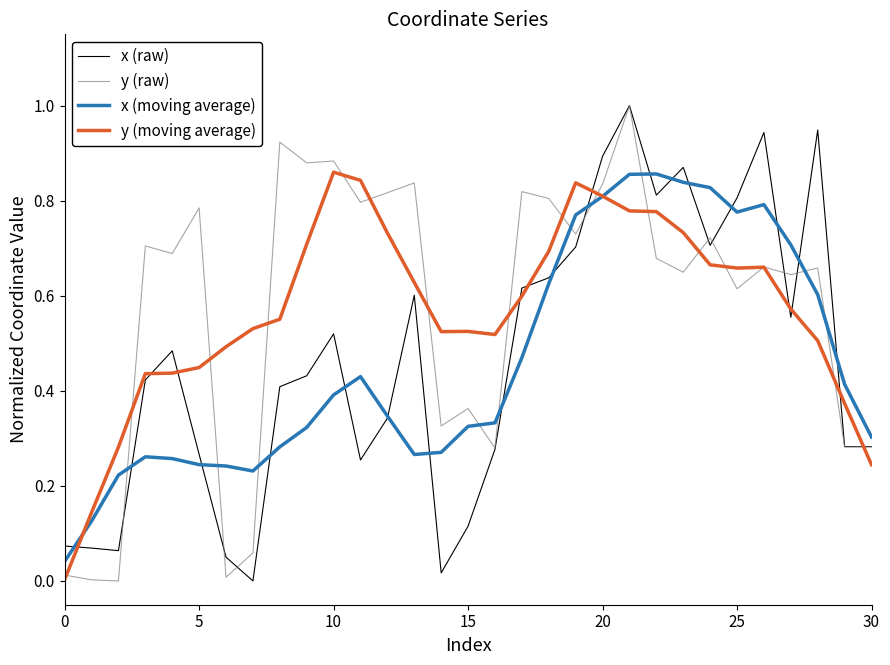

True or false: y (moving average) and x (raw) cross at least once.

True